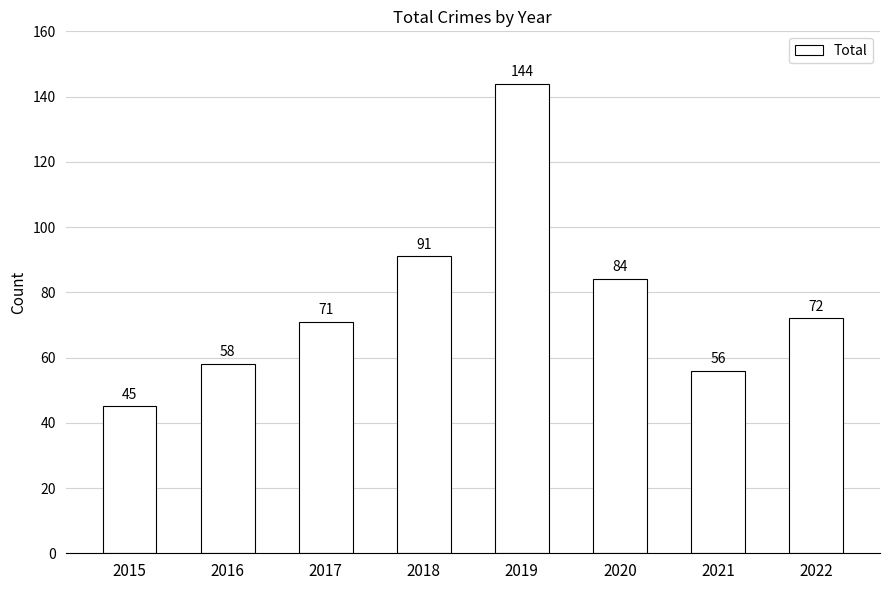

What is the value of the 8th bar from the left?

72